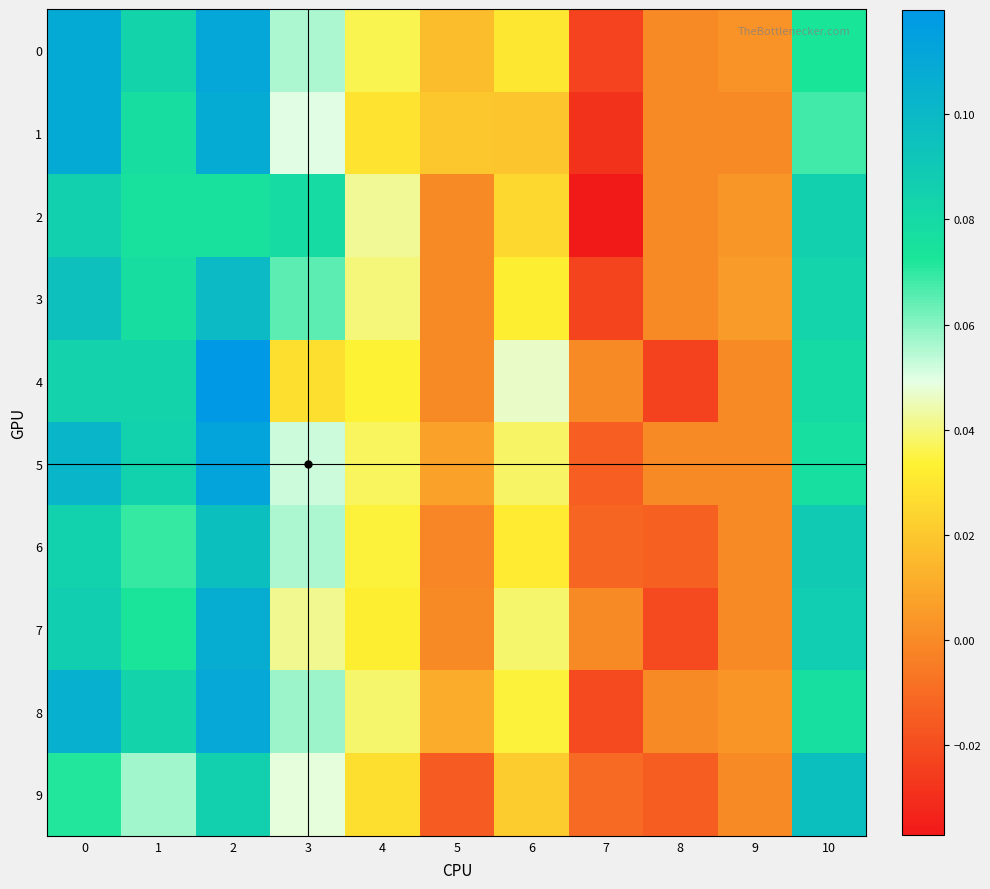

Reading left to right, list all the values displayed in this chart.

row_0: 0=0.1	1=0.1	2=0.1	3=0.1	4=0.0	5=0.0	6=0.0	7=-0.0	8=0.0	9=0.0	10=0.1
row_1: 0=0.1	1=0.1	2=0.1	3=0.0	4=0.0	5=0.0	6=0.0	7=-0.0	8=0.0	9=0.0	10=0.1
row_2: 0=0.1	1=0.1	2=0.1	3=0.1	4=0.0	5=0.0	6=0.0	7=-0.0	8=0.0	9=0.0	10=0.1
row_3: 0=0.1	1=0.1	2=0.1	3=0.1	4=0.0	5=0.0	6=0.0	7=-0.0	8=0.0	9=0.0	10=0.1
row_4: 0=0.1	1=0.1	2=0.1	3=0.0	4=0.0	5=0.0	6=0.0	7=0.0	8=-0.0	9=0.0	10=0.1
row_5: 0=0.1	1=0.1	2=0.1	3=0.1	4=0.0	5=0.0	6=0.0	7=-0.0	8=0.0	9=0.0	10=0.1
row_6: 0=0.1	1=0.1	2=0.1	3=0.1	4=0.0	5=-0.0	6=0.0	7=-0.0	8=-0.0	9=0.0	10=0.1
row_7: 0=0.1	1=0.1	2=0.1	3=0.0	4=0.0	5=0.0	6=0.0	7=0.0	8=-0.0	9=0.0	10=0.1
row_8: 0=0.1	1=0.1	2=0.1	3=0.1	4=0.0	5=0.0	6=0.0	7=-0.0	8=0.0	9=0.0	10=0.1
row_9: 0=0.1	1=0.1	2=0.1	3=0.0	4=0.0	5=-0.0	6=0.0	7=-0.0	8=-0.0	9=0.0	10=0.1